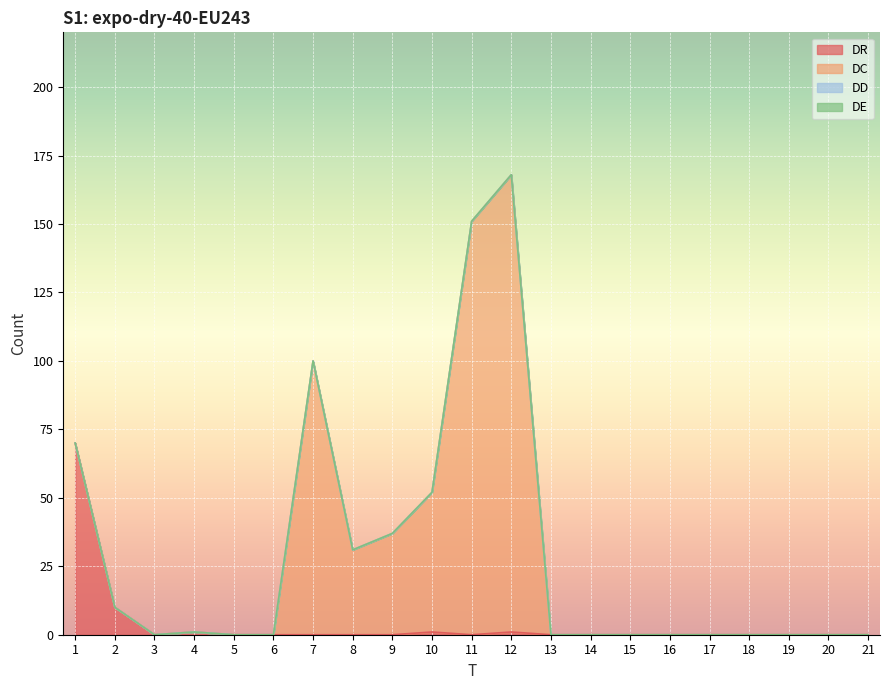

At which category does the chart reach its minimum across all series?

3